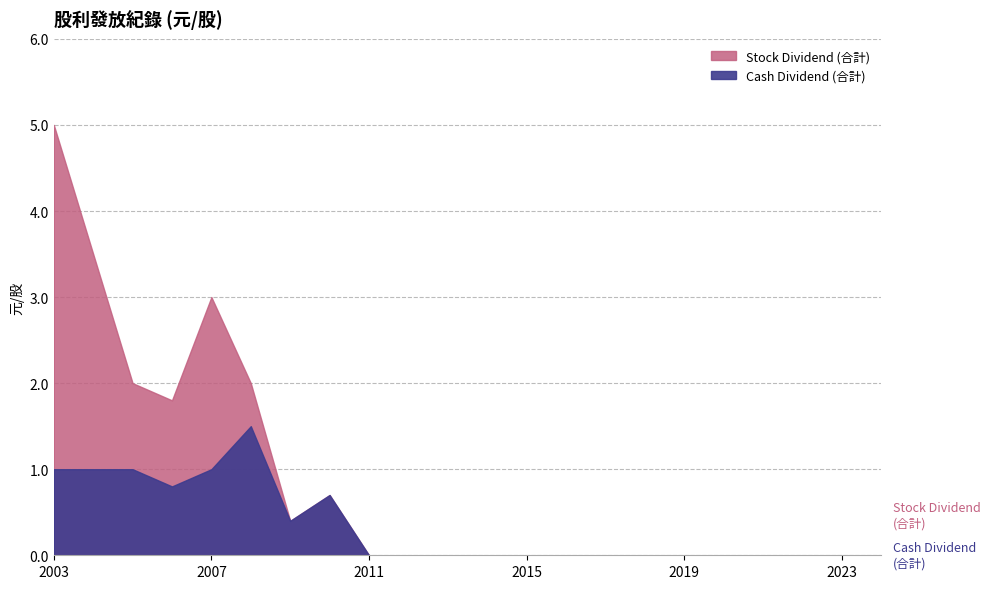

Is the value of Stock Dividend (合計) at 2012 greater than the value of Cash Dividend (合計) at 2010?

No